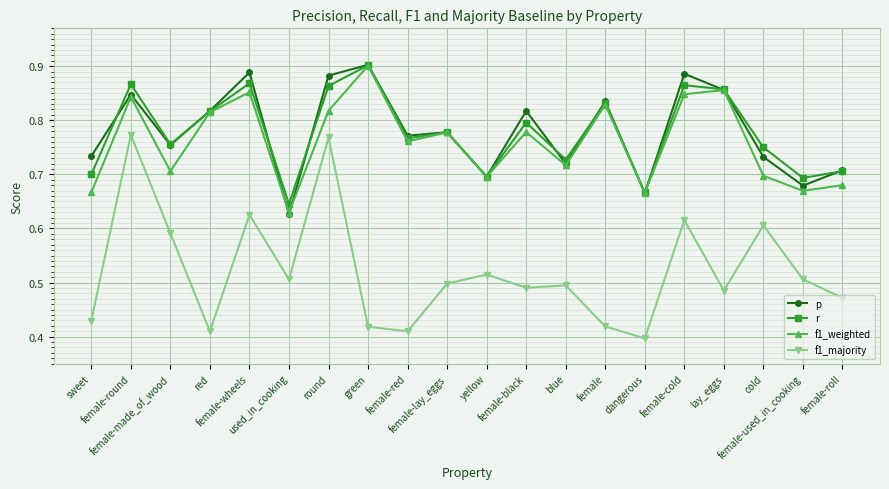

Which series has the widest spread of values?

f1_majority